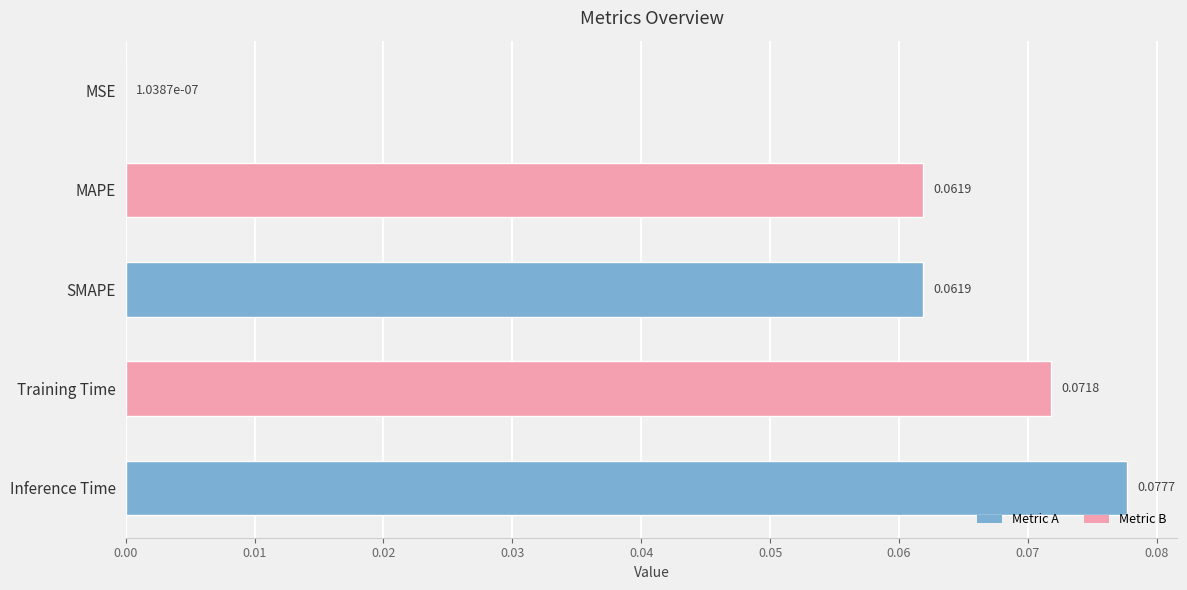

Which has a higher value, SMAPE or Training Time?

Training Time